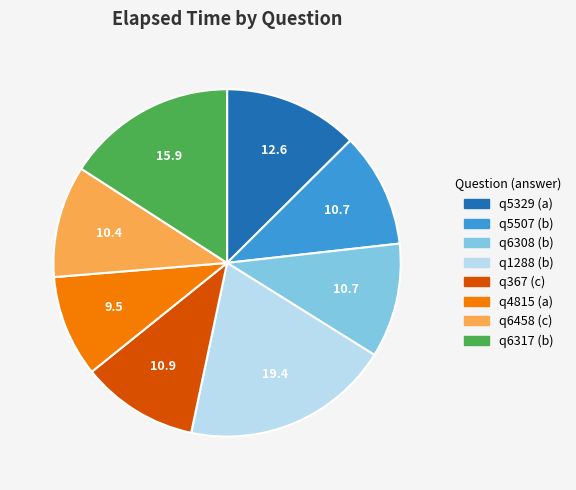

Which has a higher value, q367 or q1288?

q1288